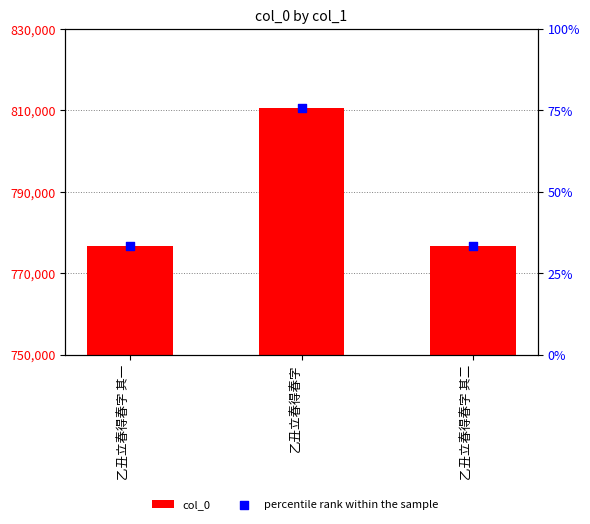

Which series has the largest total across all categories?

col_0